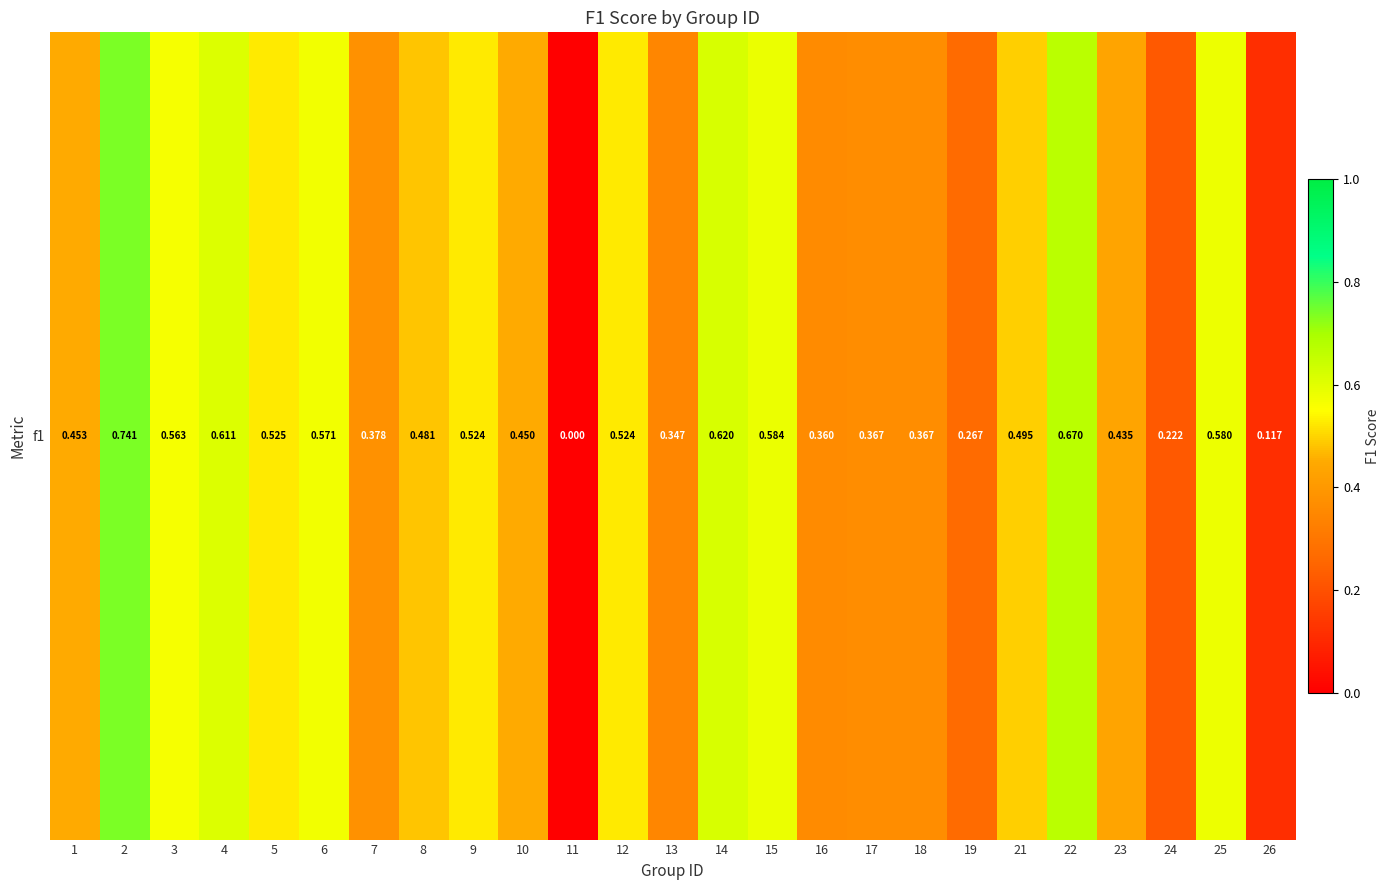

Reading left to right, extract all data points from this chart.

0.5	0.7	0.6	0.6	0.5	0.6	0.4	0.5	0.5	0.5	0.0	0.5	0.3	0.6	0.6	0.4	0.4	0.4	0.3	0.5	0.7	0.4	0.2	0.6	0.1